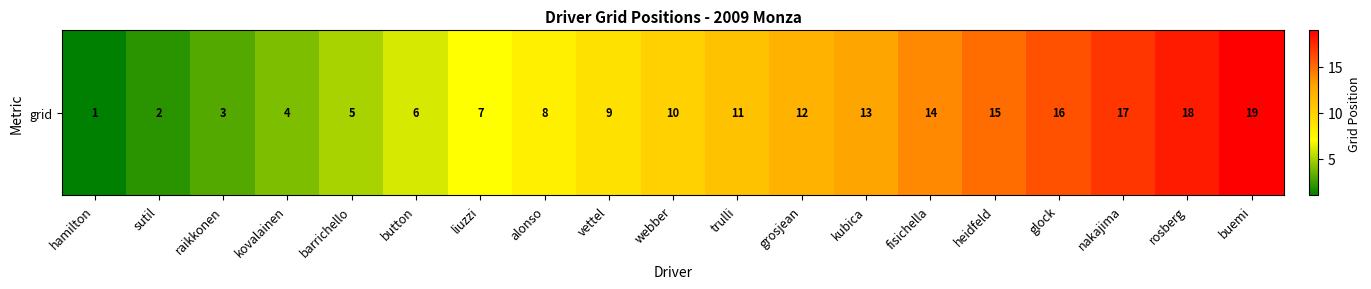

List the labels in order of value, smallest first.

hamilton, sutil, raikkonen, kovalainen, barrichello, button, liuzzi, alonso, vettel, webber, trulli, grosjean, kubica, fisichella, heidfeld, glock, nakajima, rosberg, buemi